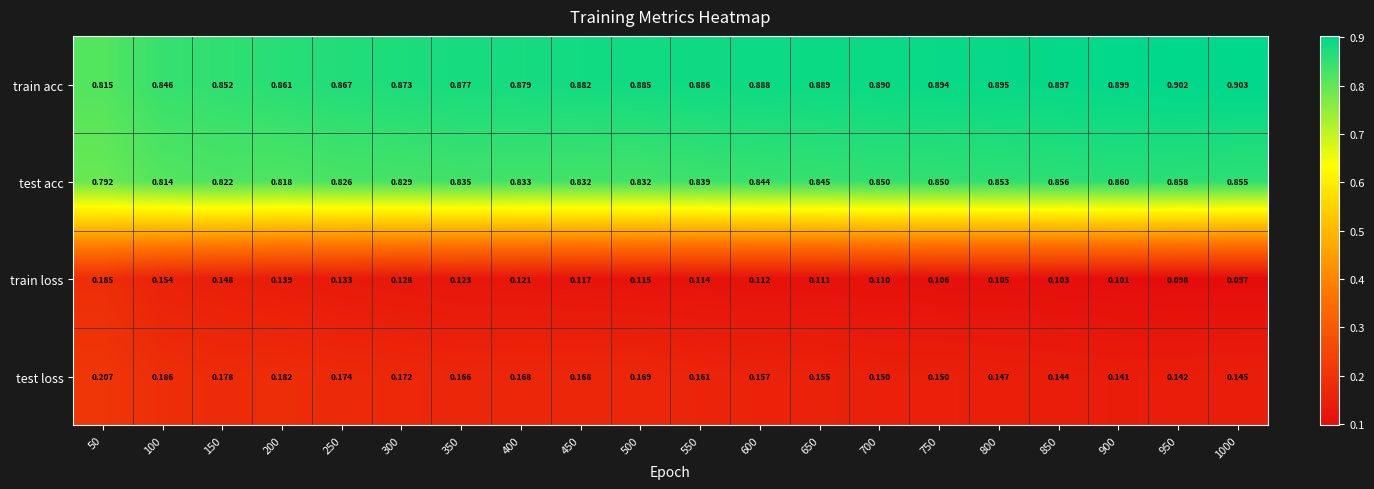

At 200, list the series in order from largest to smallest.

train acc, test acc, test loss, train loss